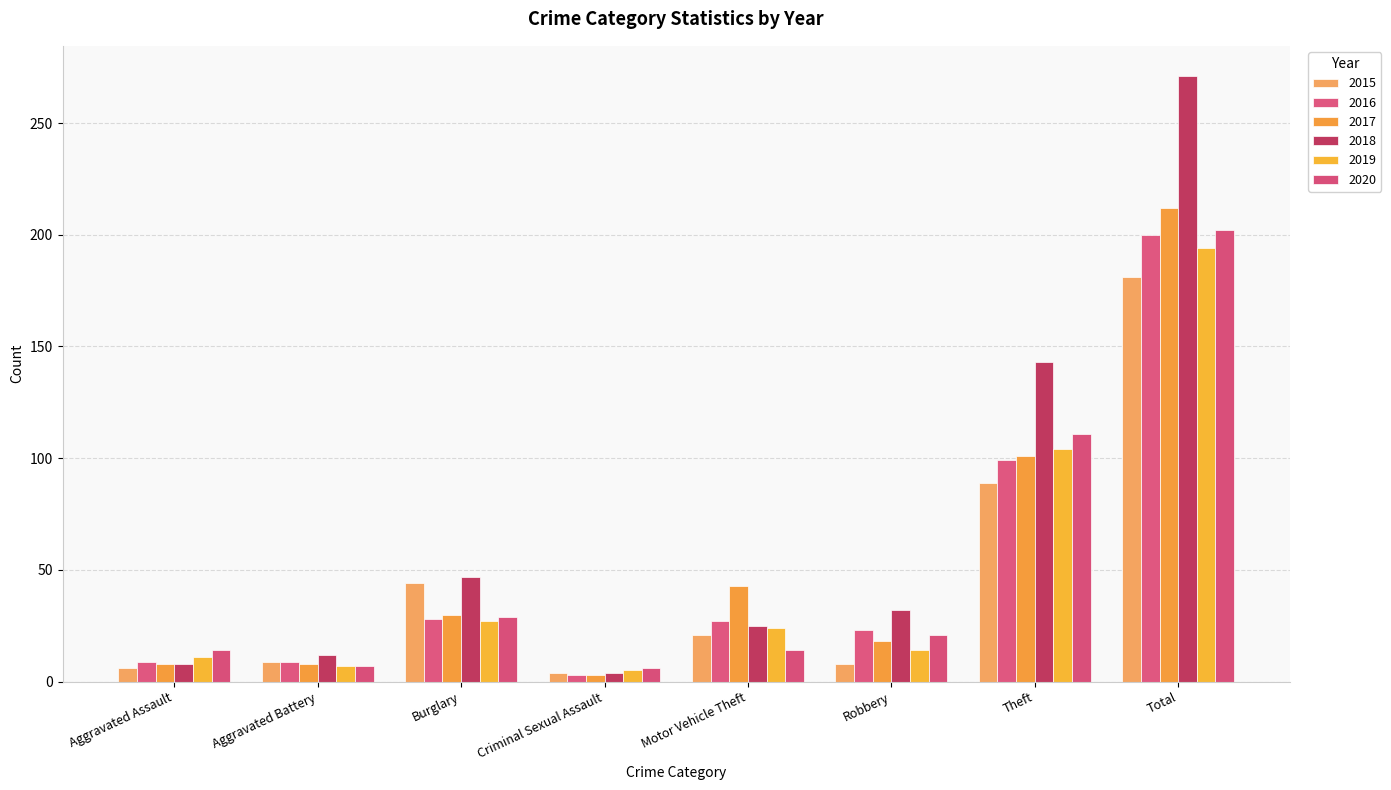

What is the difference between the highest and lowest values at Total?

90